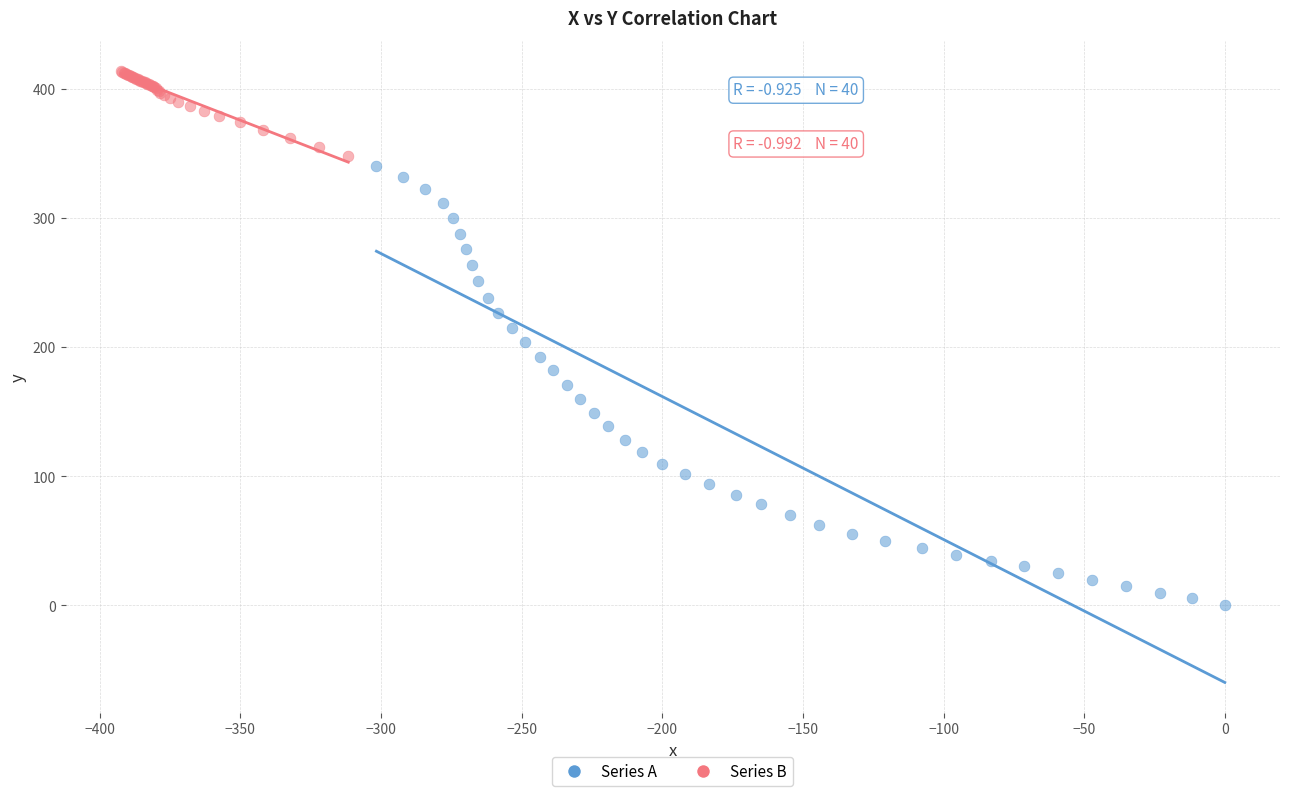

Which series contains the highest Y value?

Series B